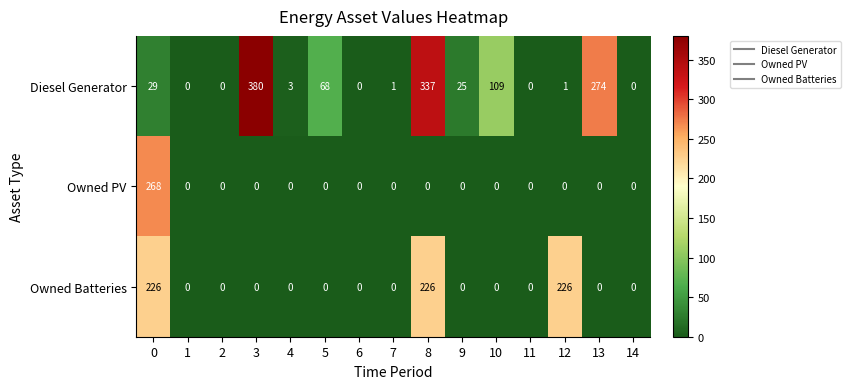

Rank the series by their maximum value, from lowest to highest.

Owned Batteries, Owned PV, Diesel Generator